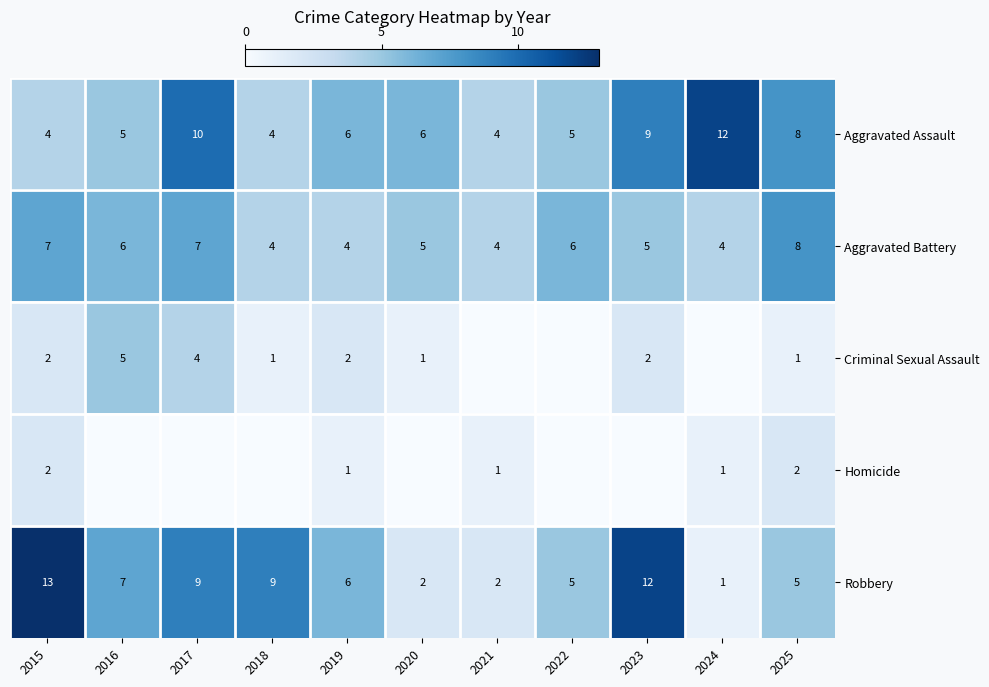

What is the total value across all series at 2019?

19